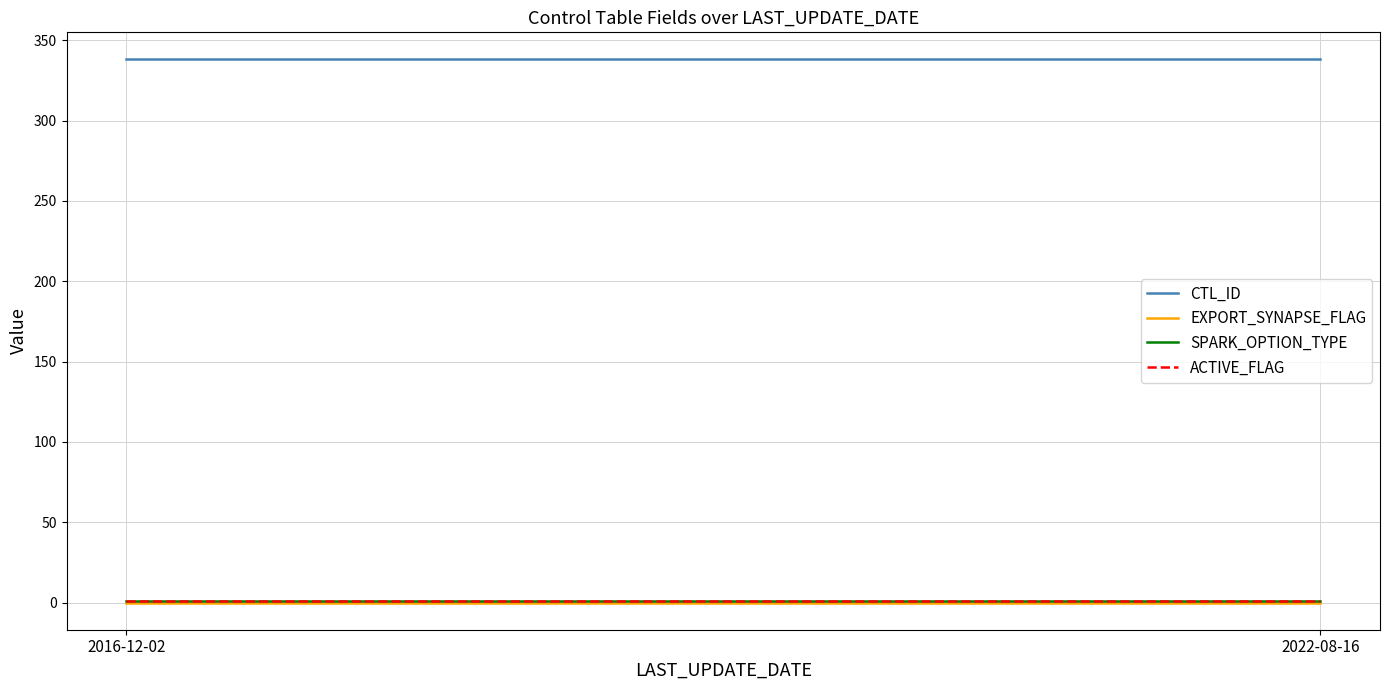

The CTL_ID series shows 126 at 2022-08-16. True or false?

False